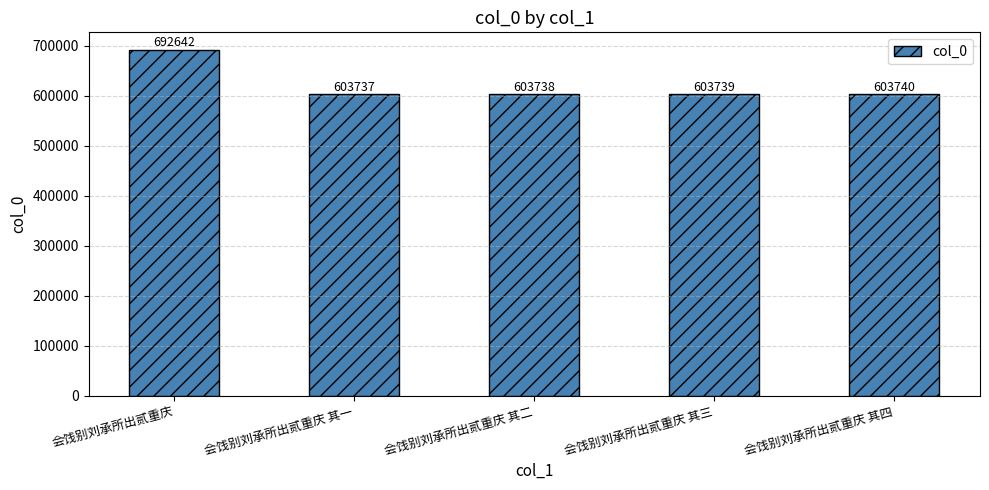

What is the sum of all values?

3107596